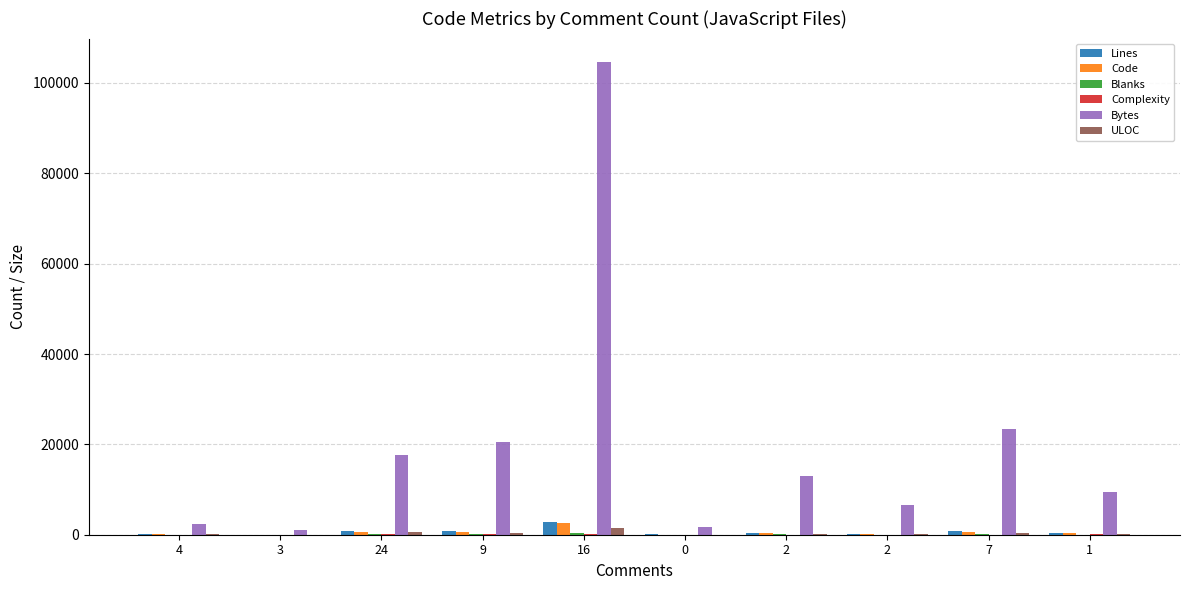

Are the bars grouped side by side (vs. stacked)?

Yes